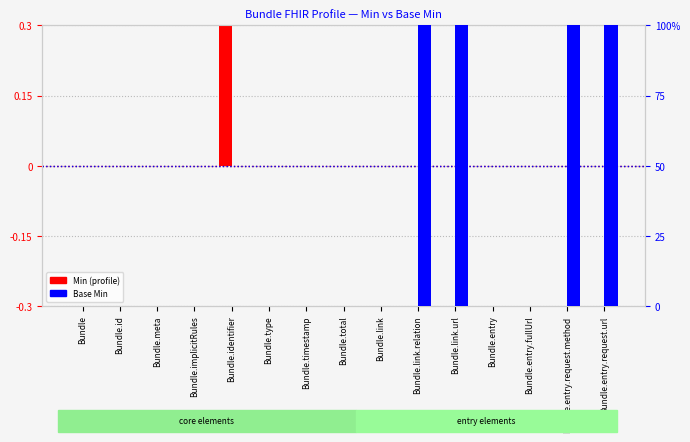

What is the difference between the Base Min values at Bundle.total and Bundle.entry.request.method?

1